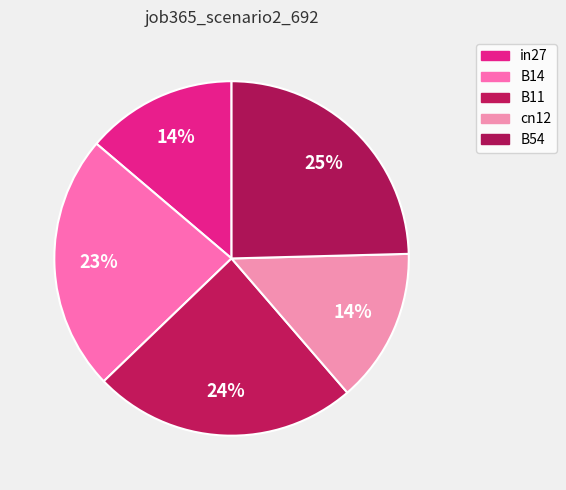

How many segments does this pie chart have?

5